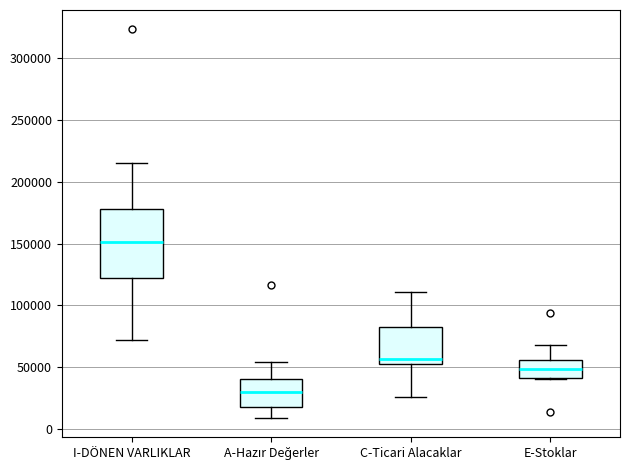

Which box has the highest median line?

I-DÖNEN VARLIKLAR